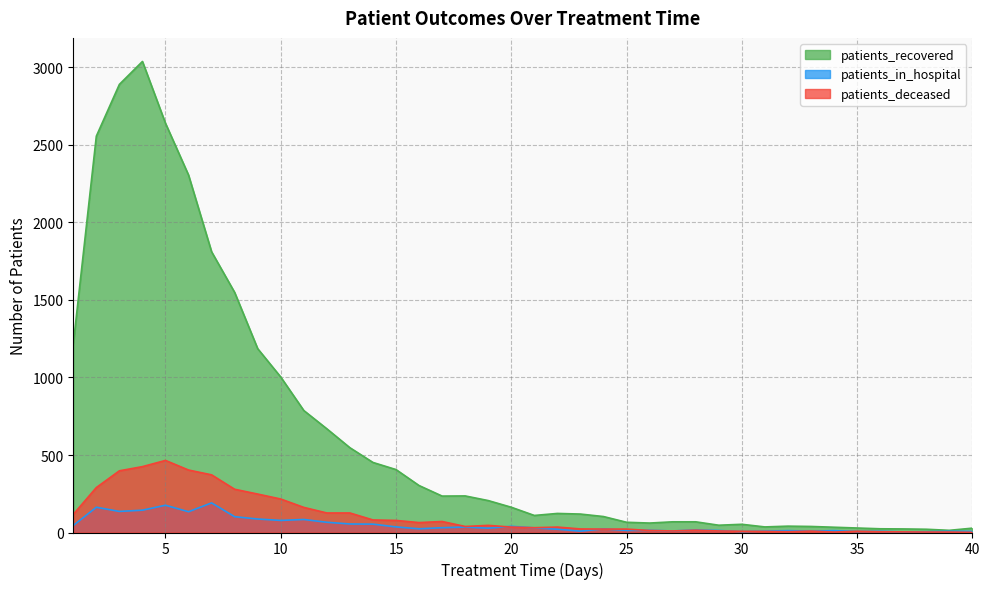

Where is patients_in_hospital nearest to the value 97?

8